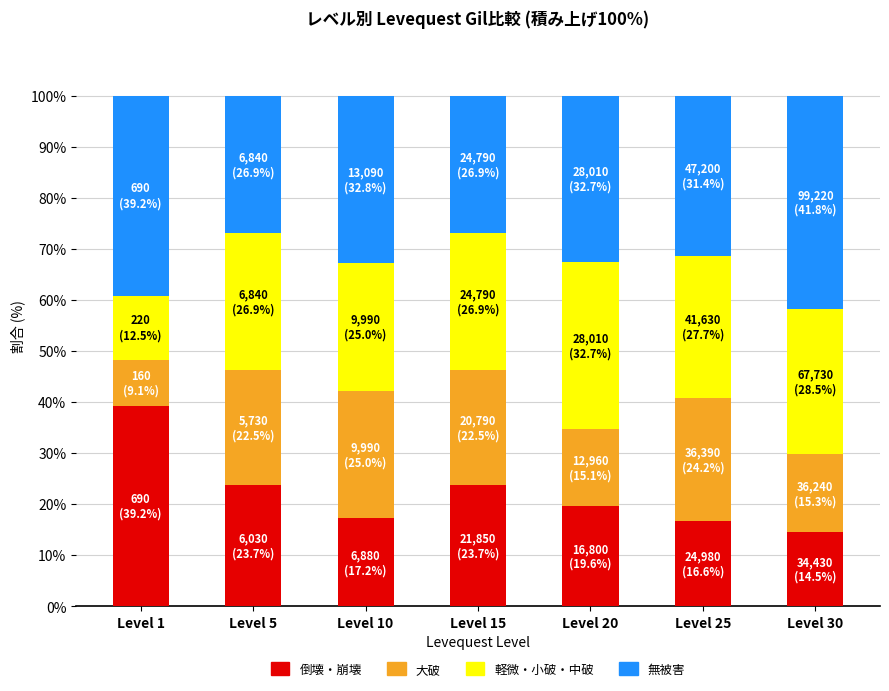

What is the difference between the maximum and minimum values in the 倒壊・崩壊 series?

24.7